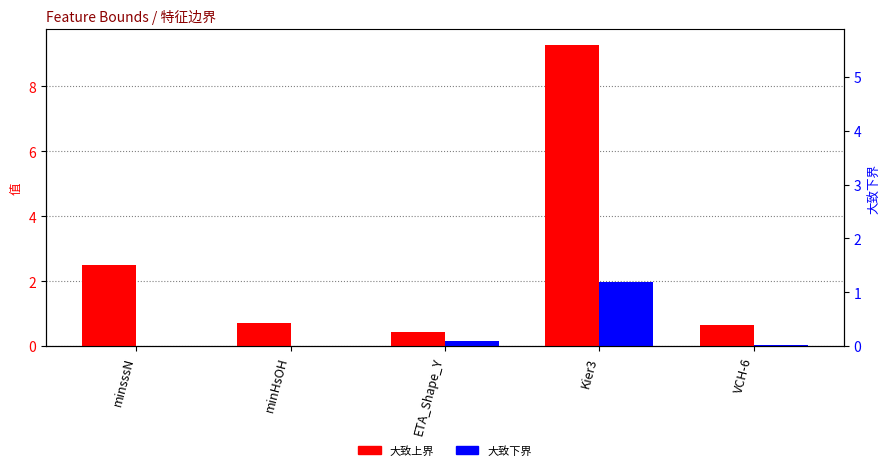

List the labels in order of 大致上界 value, smallest first.

ETA_Shape_Y, VCH-6, minHsOH, minsssN, Kier3